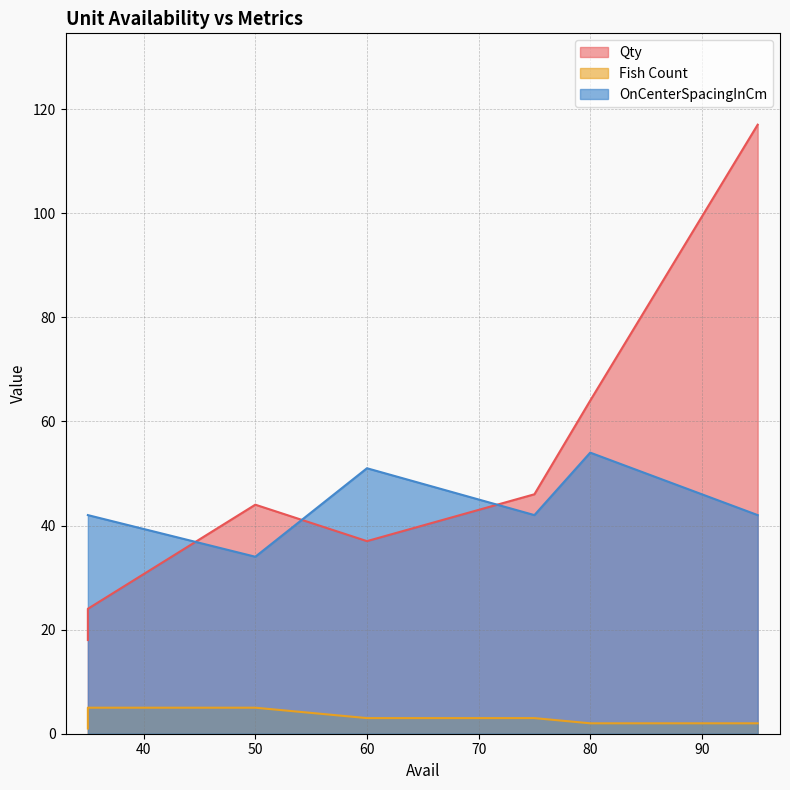

What is the total value across all series at 50?

83